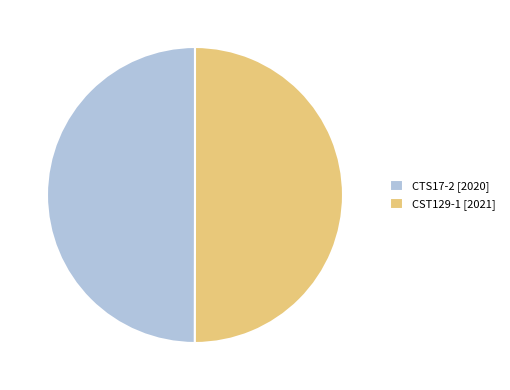

Is the sum of CST129-1 [2021] and CTS17-2 [2020] greater than half?

Yes